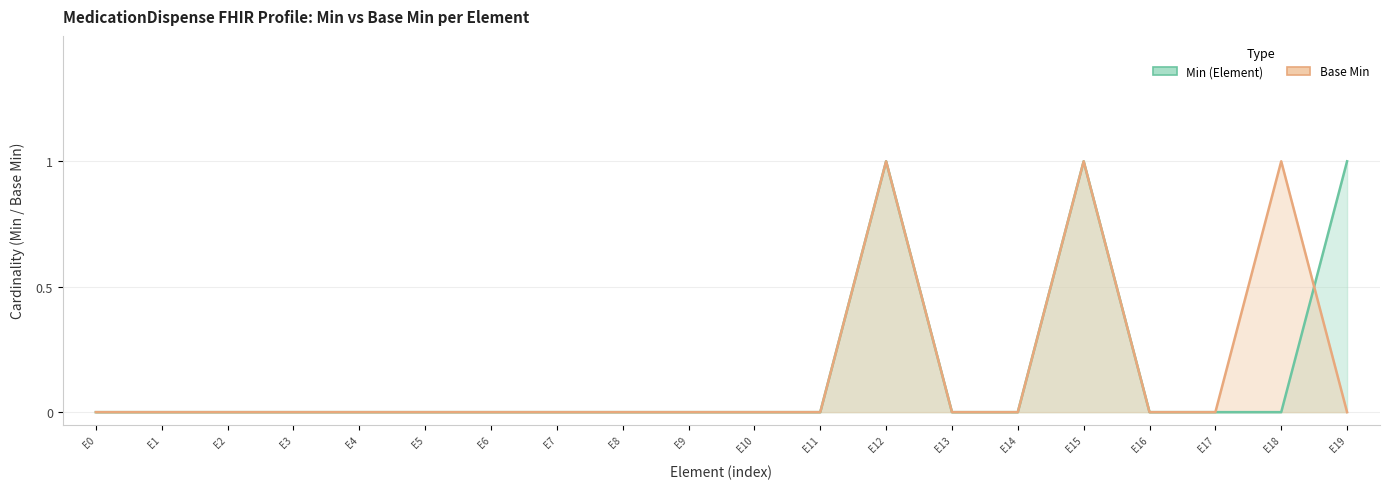

Count the number of data series in this chart.

2